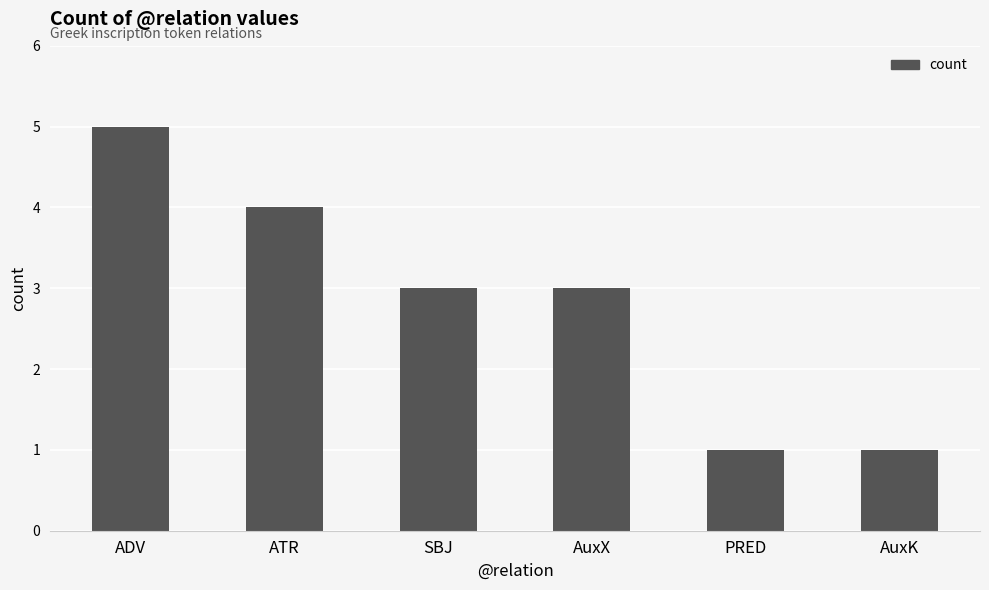

How many series are shown in this chart?

1